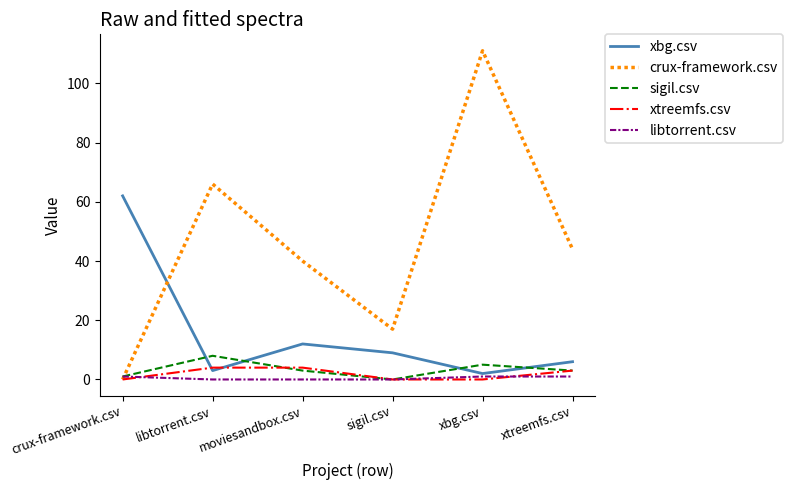

Where does the sigil.csv series first go above 3?

libtorrent.csv